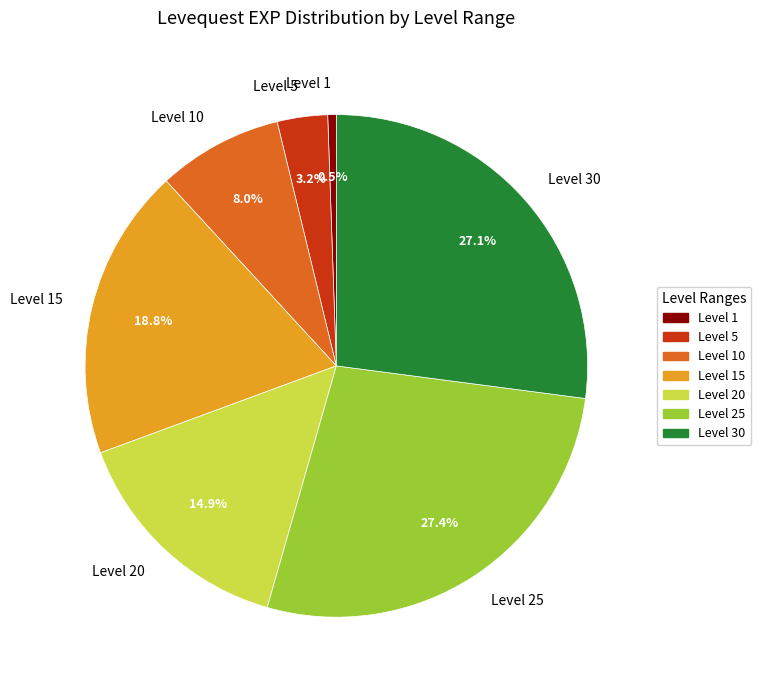

To the nearest percent, what is the average slice percentage?

14%